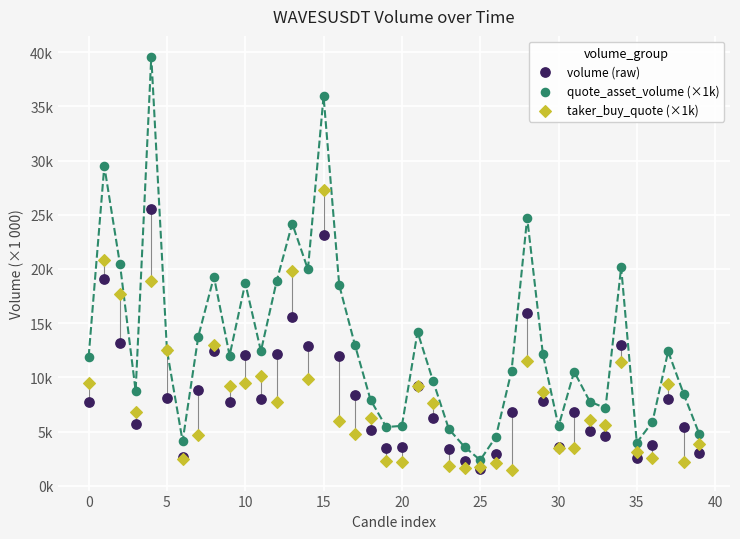

Which series contains the highest Y value?

quote_asset_volume (×1k)